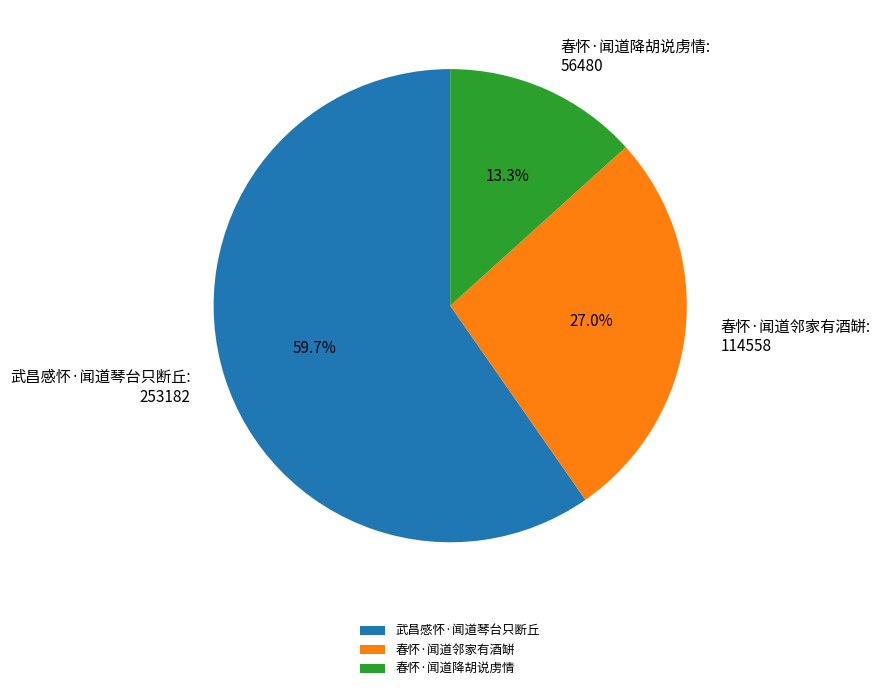

Which has a higher value, 春怀·闻道邻家有酒缾 or 武昌感怀·闻道琴台只断丘?

武昌感怀·闻道琴台只断丘